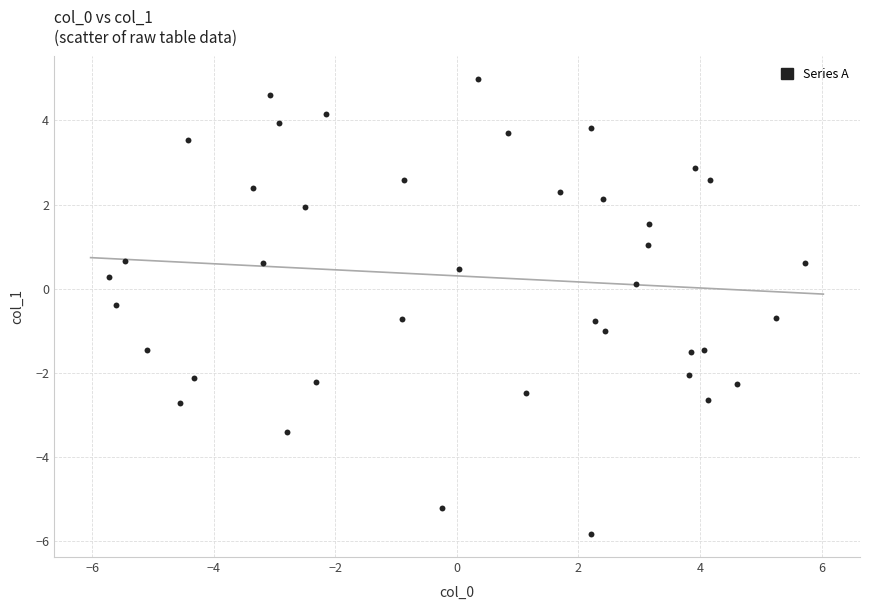

What is the range of Y values (max minus min)?

10.8